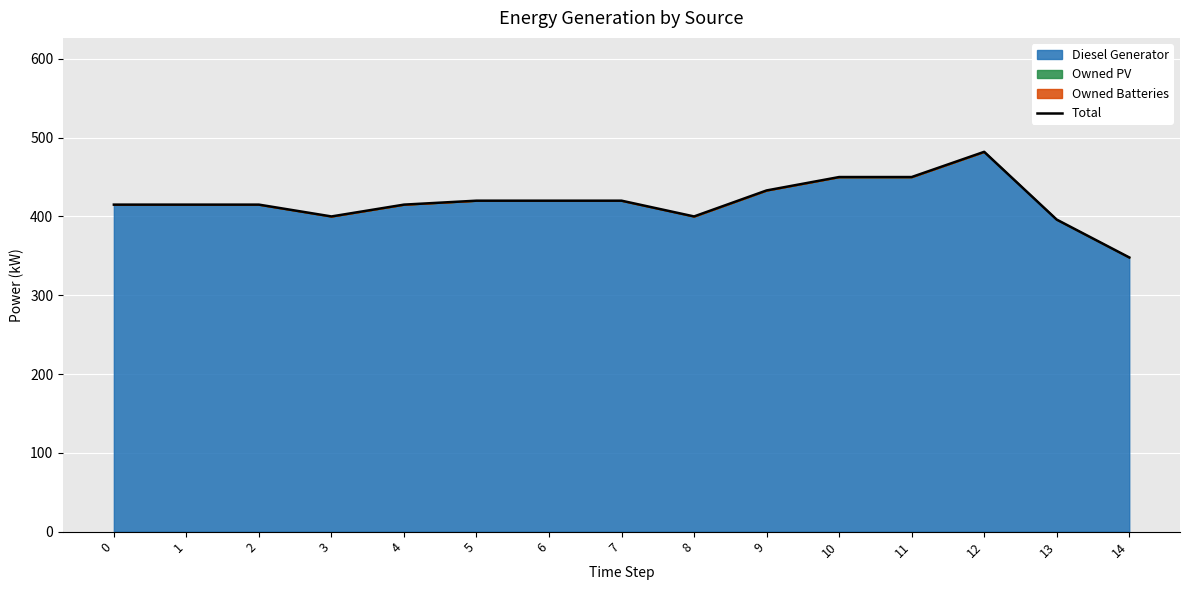

At which label does the data first exceed 415?

5